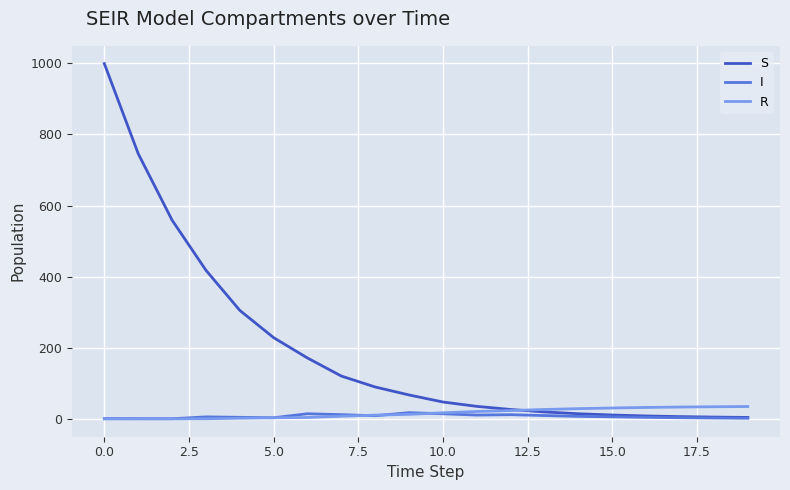

Which series has the largest range (max minus min)?

S